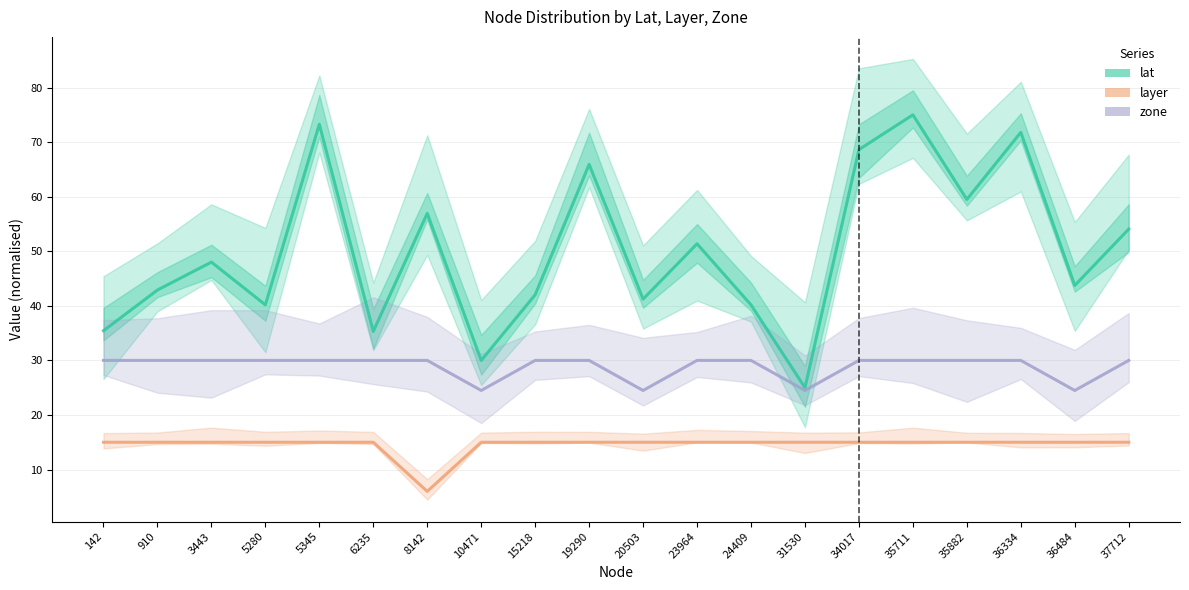

What is the sum of all lat values?

1000.5